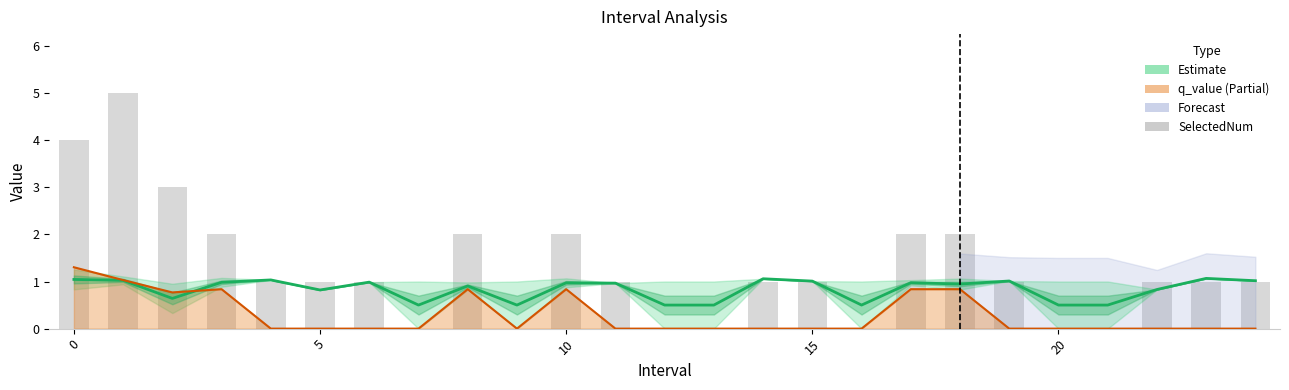

Count the SelectedNum values in the range 0 to 2.

22